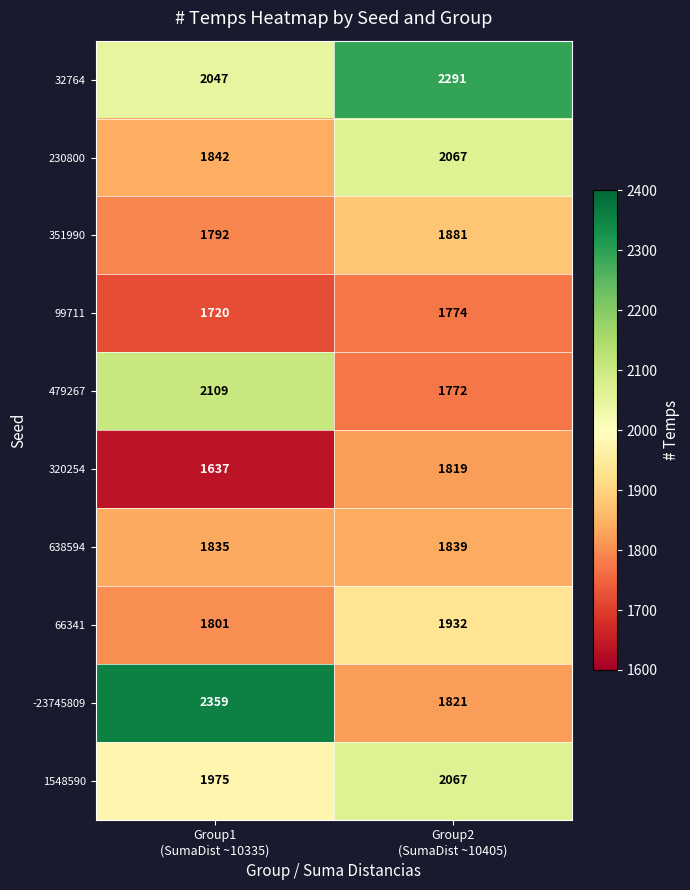

Which series has the widest spread of values?

-23745809